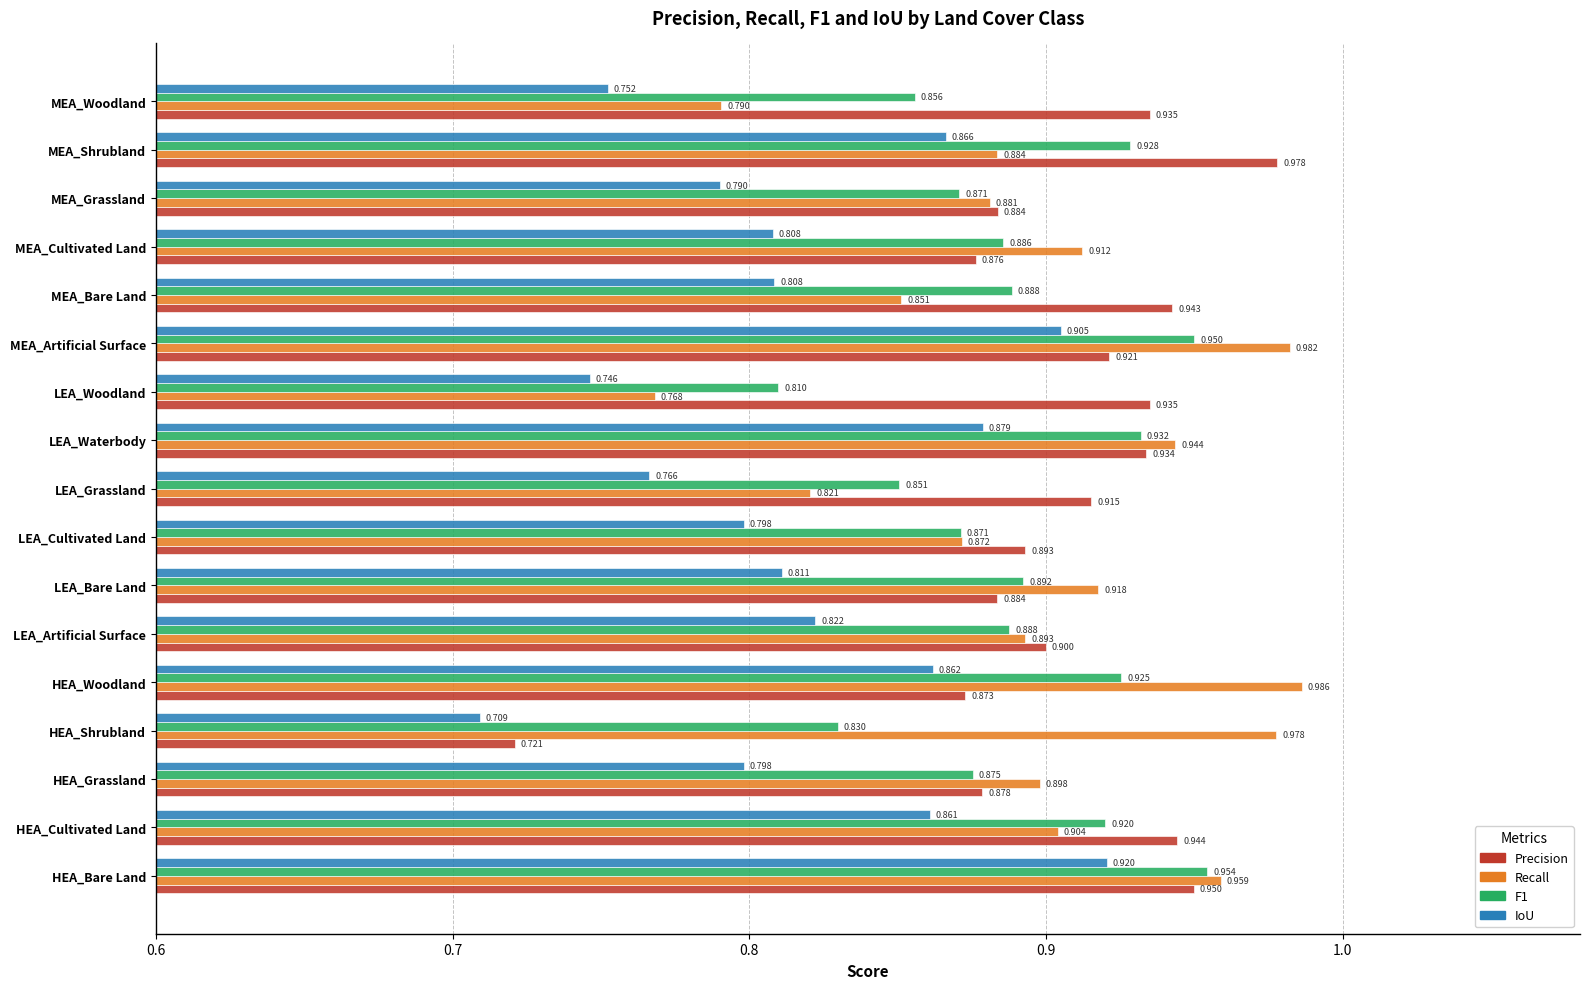

Between LEA_Woodland and MEA_Grassland, which series saw the biggest shift?

Recall